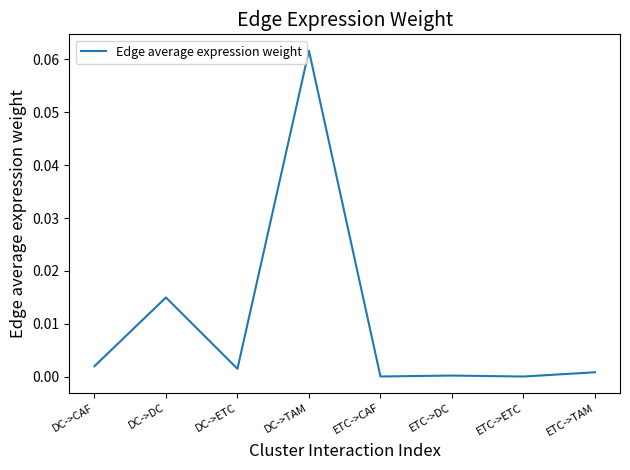

The chart shows a value of 0.0 at DC->ETC. True or false?

True